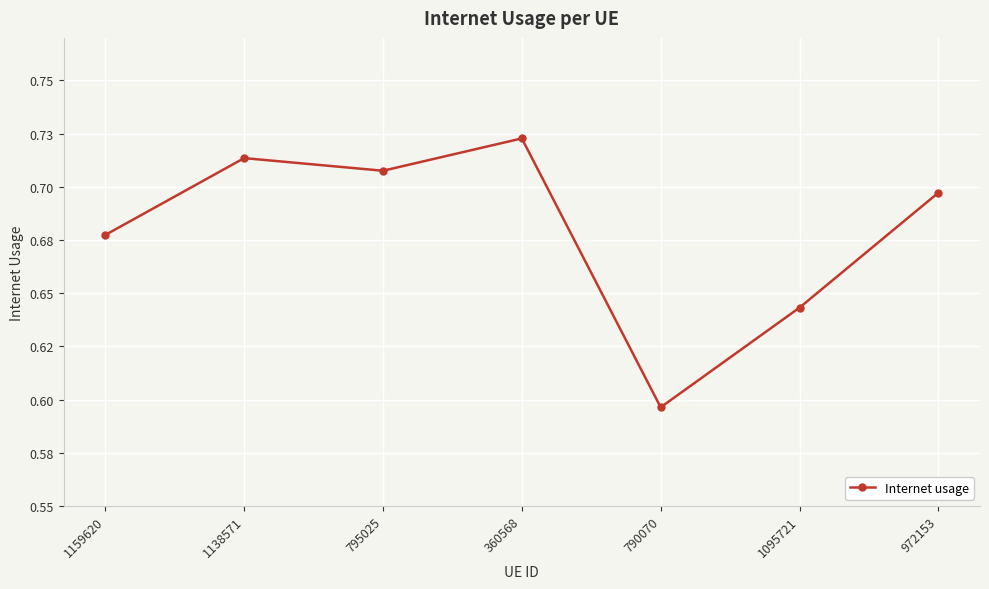

List the labels in order of value, largest first.

360568, 1138571, 795025, 972153, 1159620, 1095721, 790070